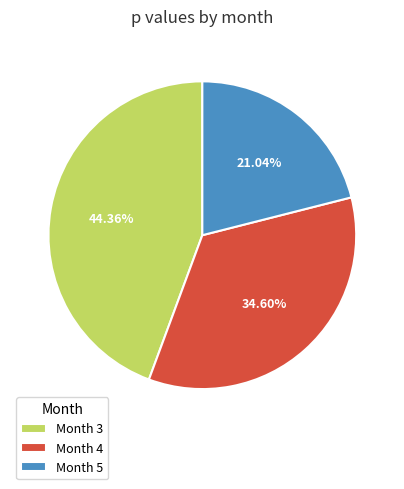

Which has a higher value, Month 4 or Month 3?

Month 3